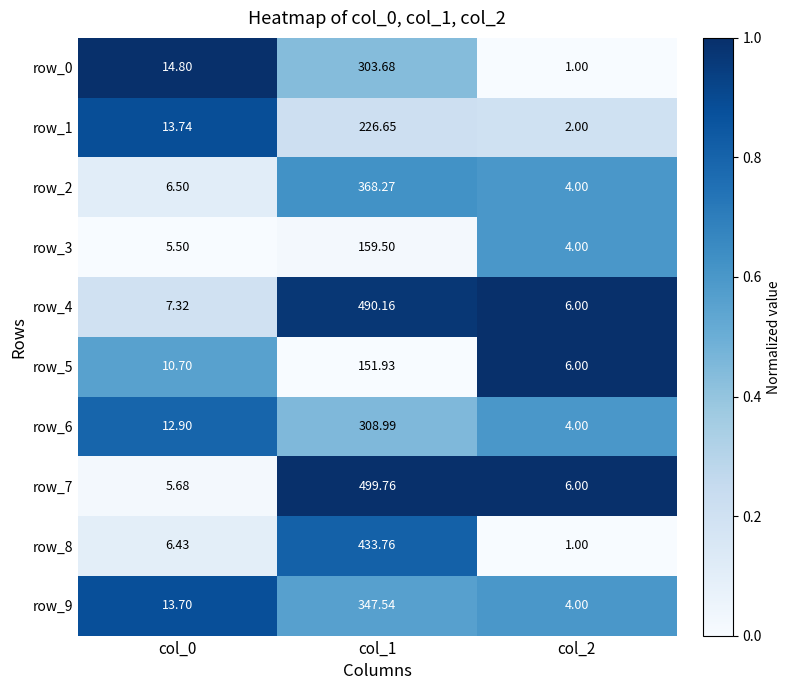

Is the value of row_8 at col_2 greater than the value of row_3 at col_2?

No